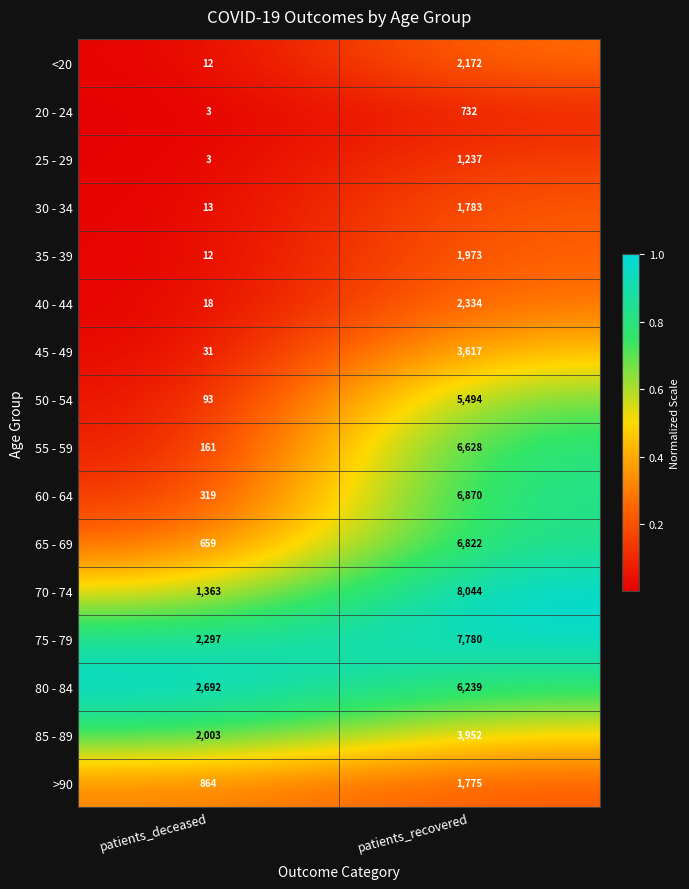

What is the sum of the 75 - 79 values at patients_recovered and patients_deceased?

10077